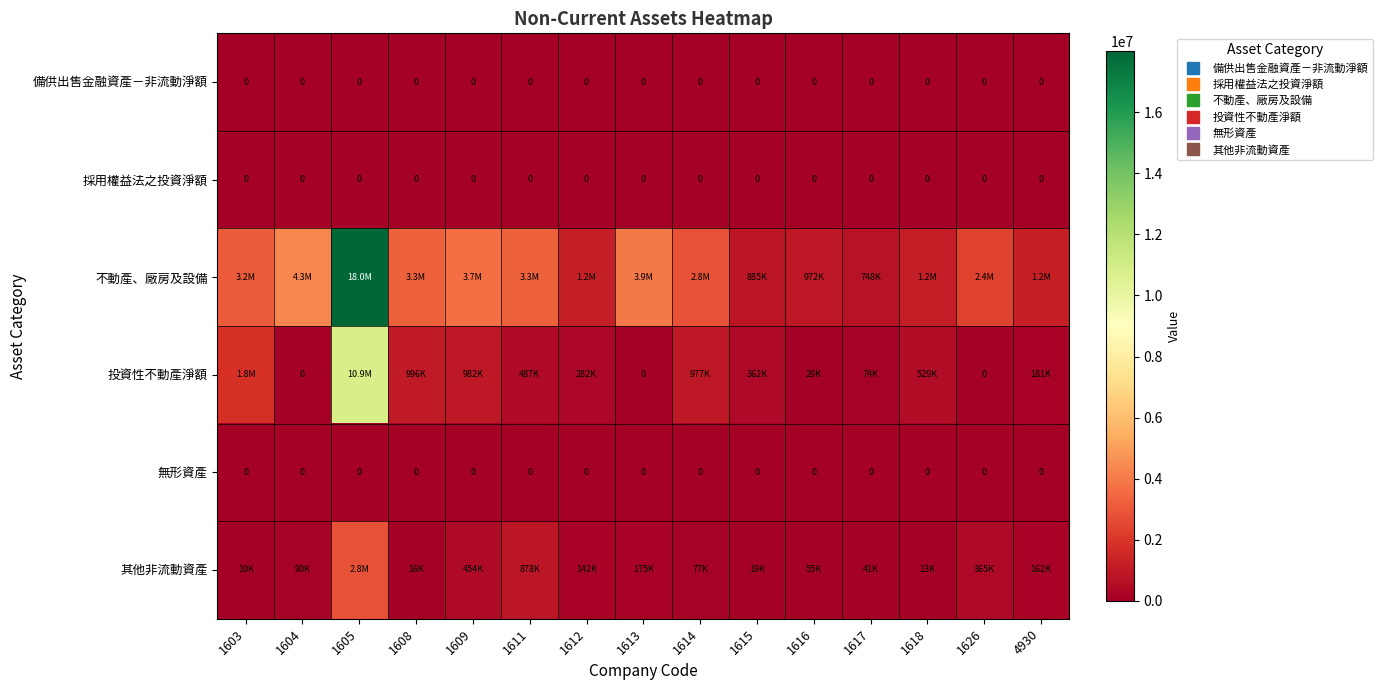

Is it true that 投資性不動產淨額 equals 123070 at 1617?

False